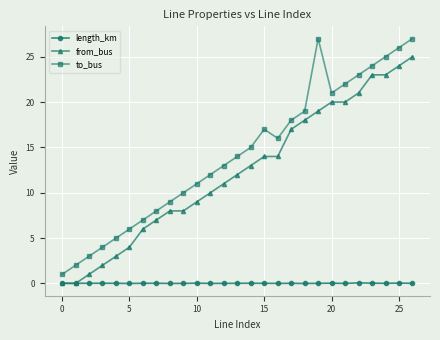

What is the value of the from_bus point at the 26th from the left?

24.0